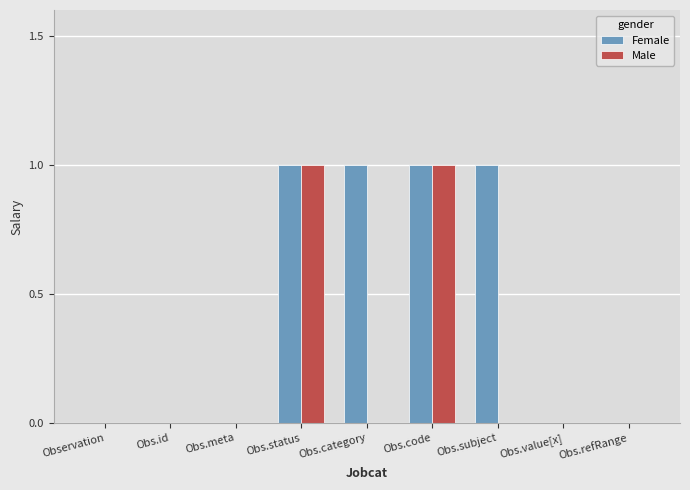

Which series has the largest total across all categories?

Female